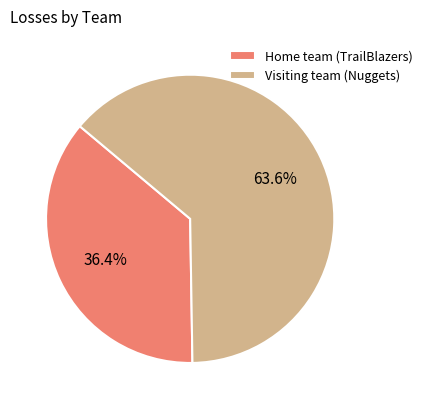

What is the majority slice?

Visiting team (Nuggets)